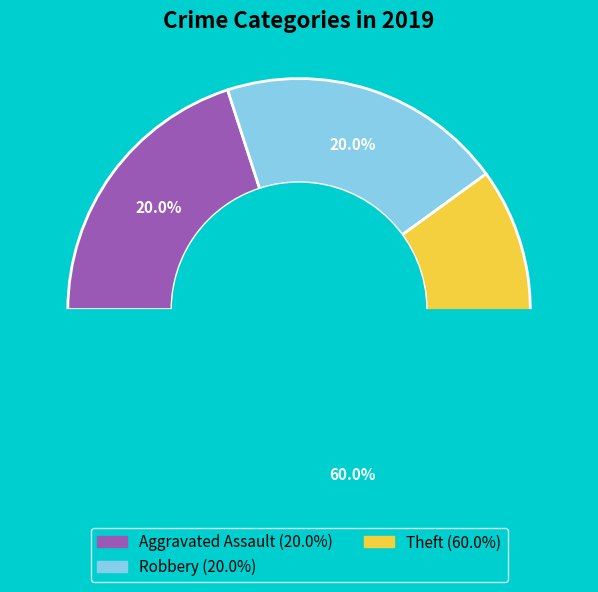

Which slice is the largest?

Theft